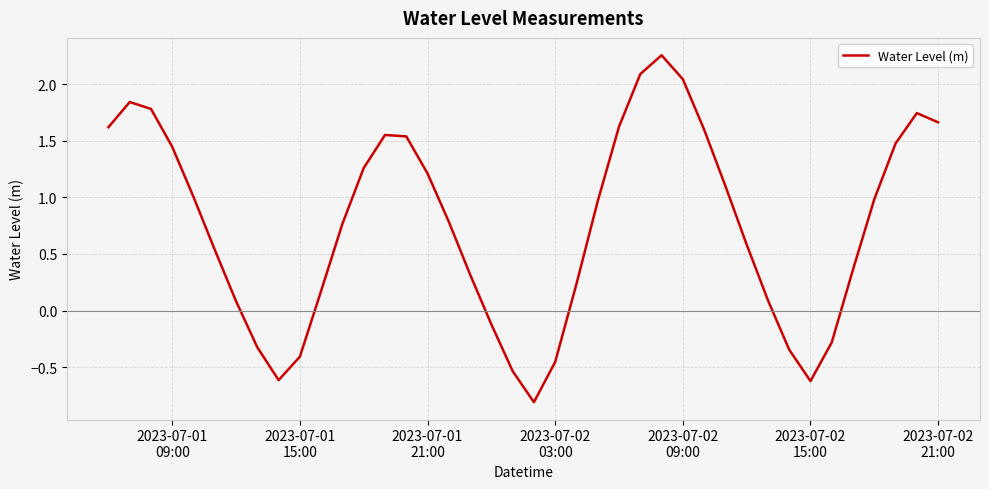

What is the difference between the maximum and minimum values?

3.1